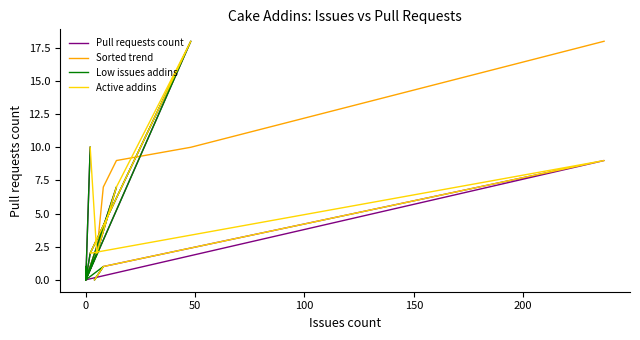

What is the sum of all values?

50